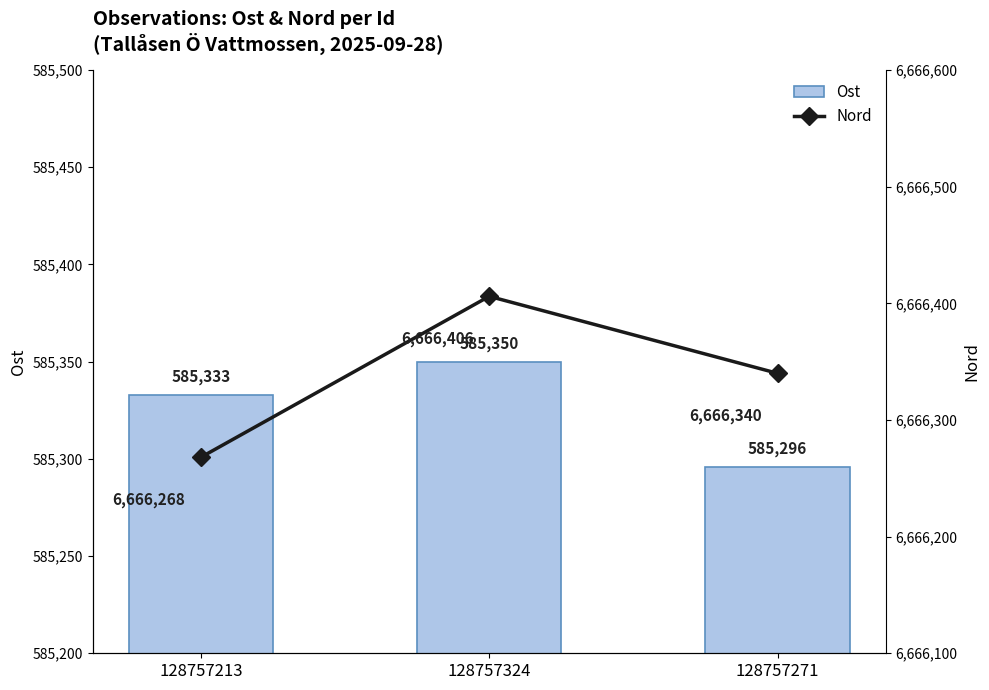

What is the sum of the Ost values at 128757324 and 128757213?

1170683